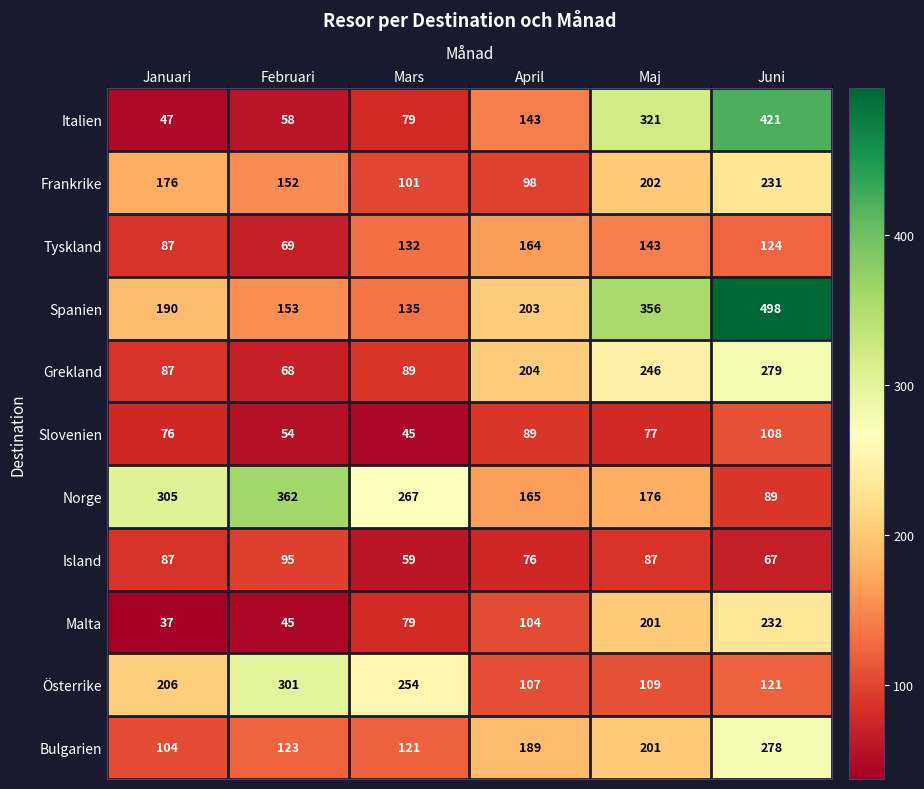

At which category is the sum across all series the highest?

Juni